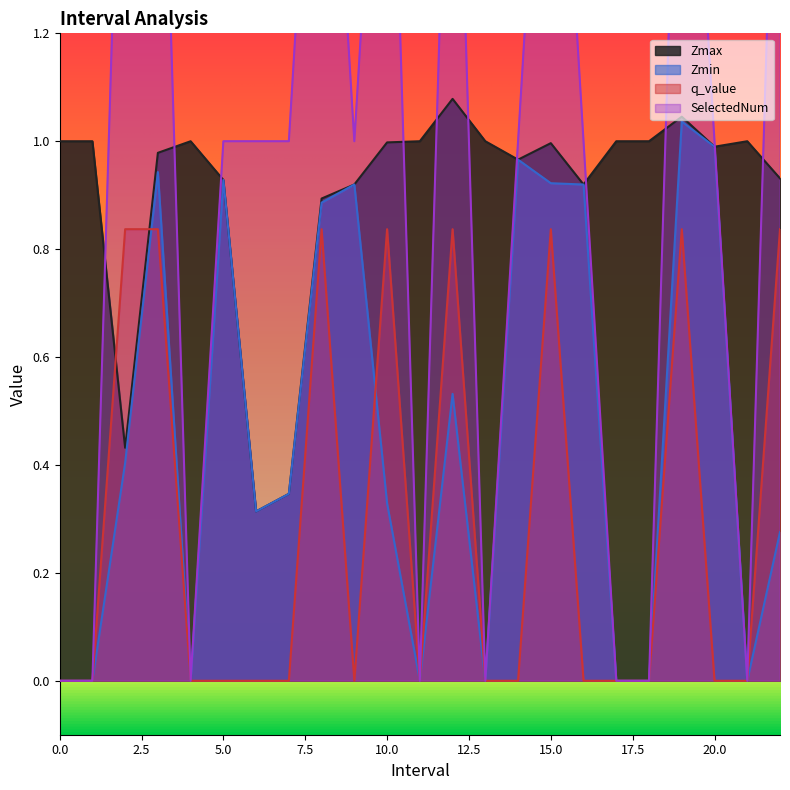

Is it true that q_value equals 1.5 at 19.0?

False